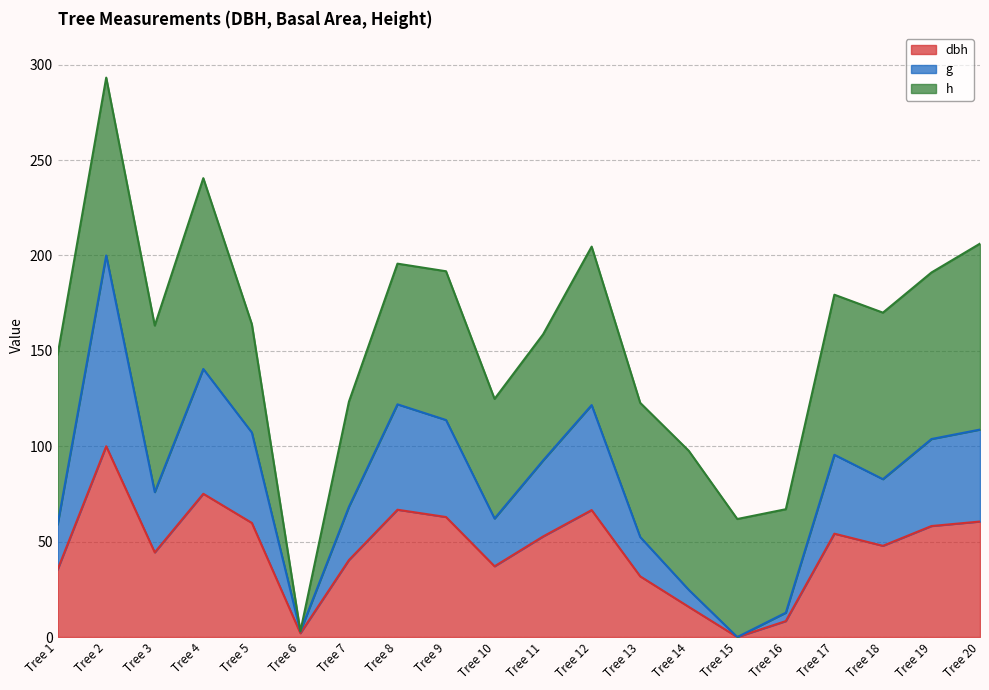

At which category is the sum across all series the highest?

Tree 2